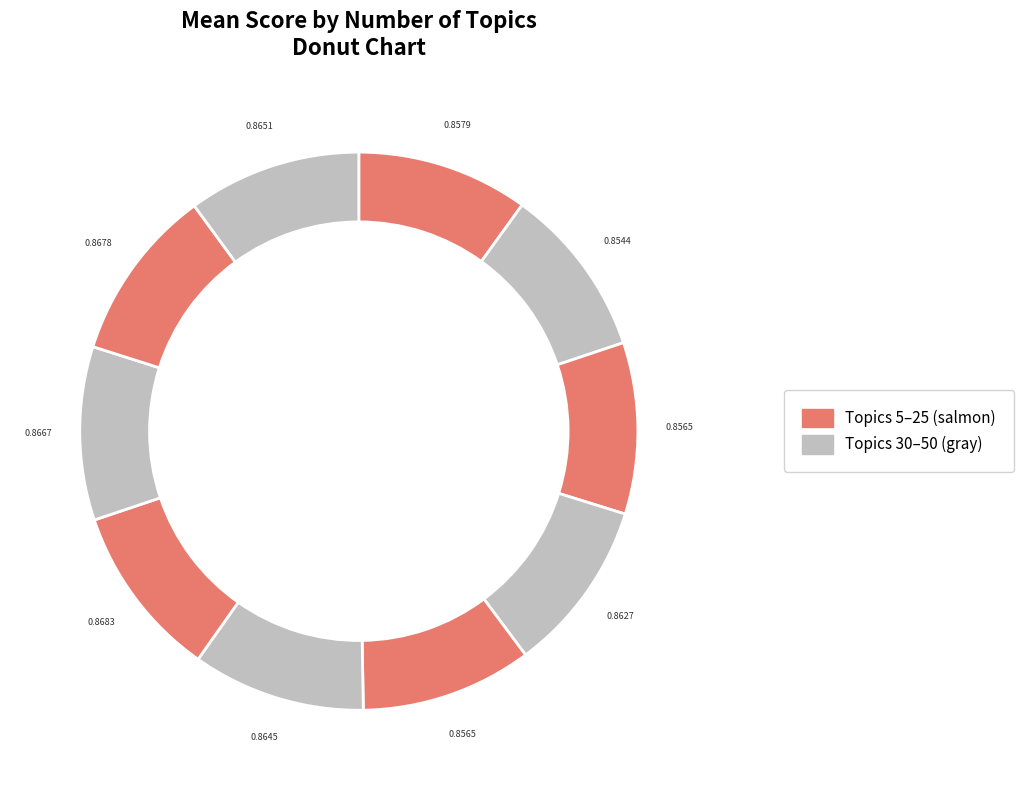

How many slices are in this pie chart?

10